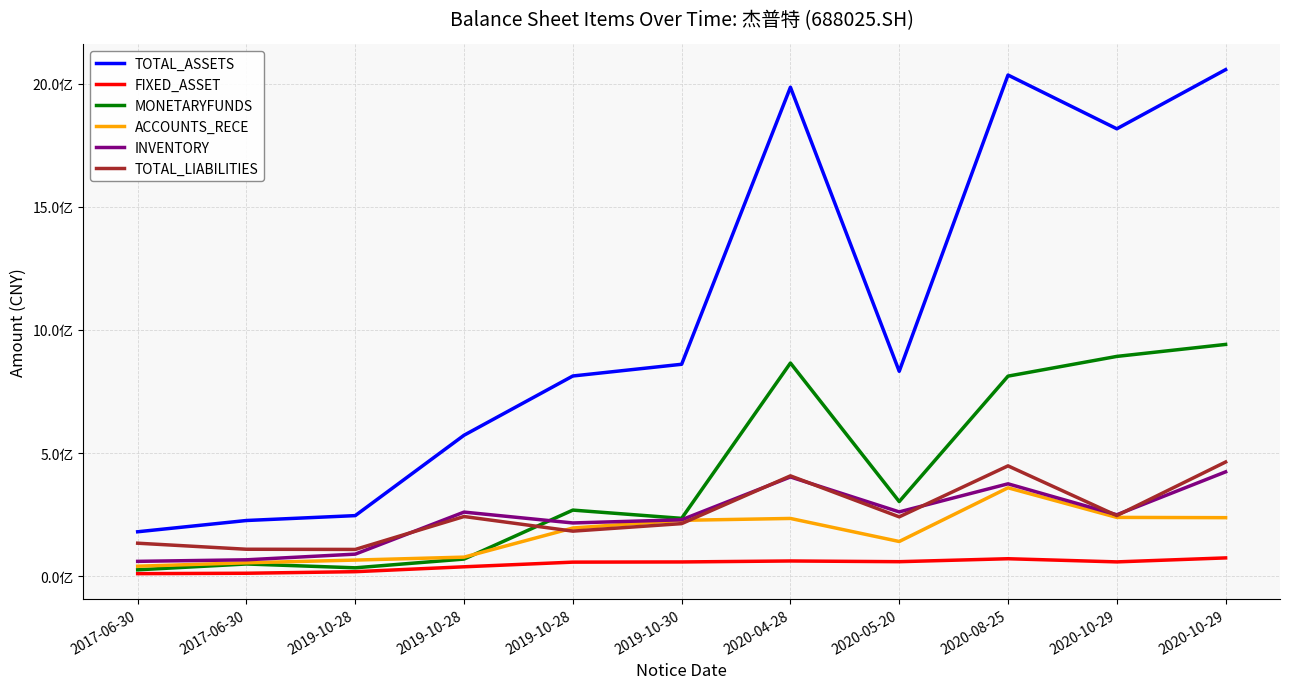

What is the sum of all INVENTORY values?

2637513537.3